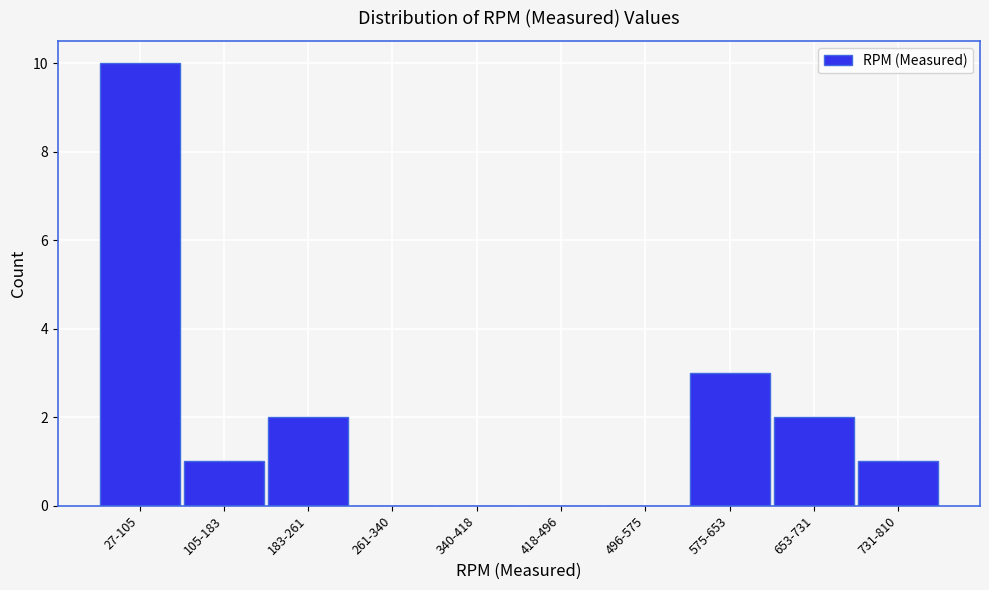

Reading left to right, what are all the values shown in this chart?

27-105=10	105-183=1	183-261=2	261-340=0	340-418=0	418-496=0	496-575=0	575-653=3	653-731=2	731-810=1